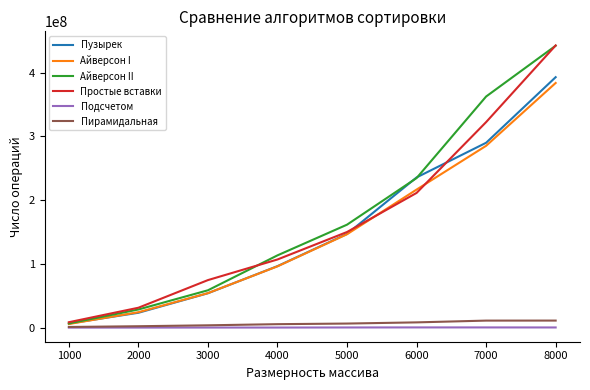

True or false: Пирамидальная and Айверсон I intersect in this chart.

False